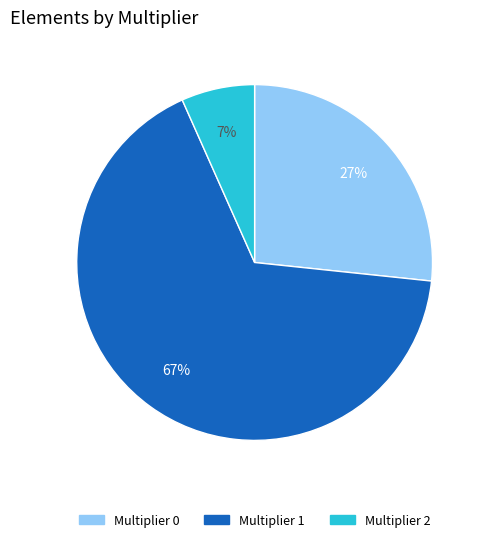

Between Multiplier 1 and Multiplier 0, which is larger?

Multiplier 1